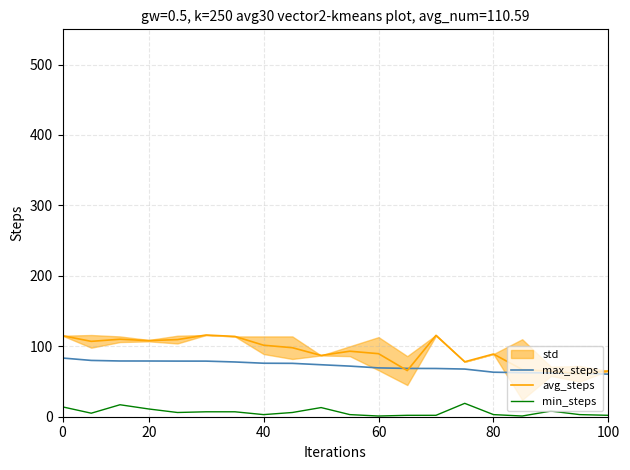

What is the smallest value displayed?

1.0